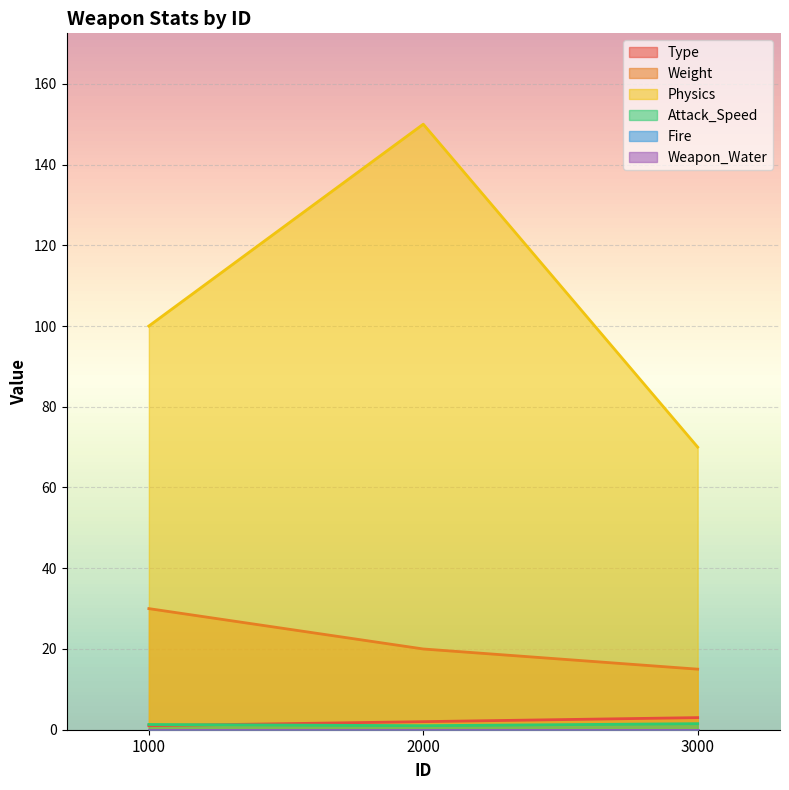

Which category has the lowest value in the Type series?

1000